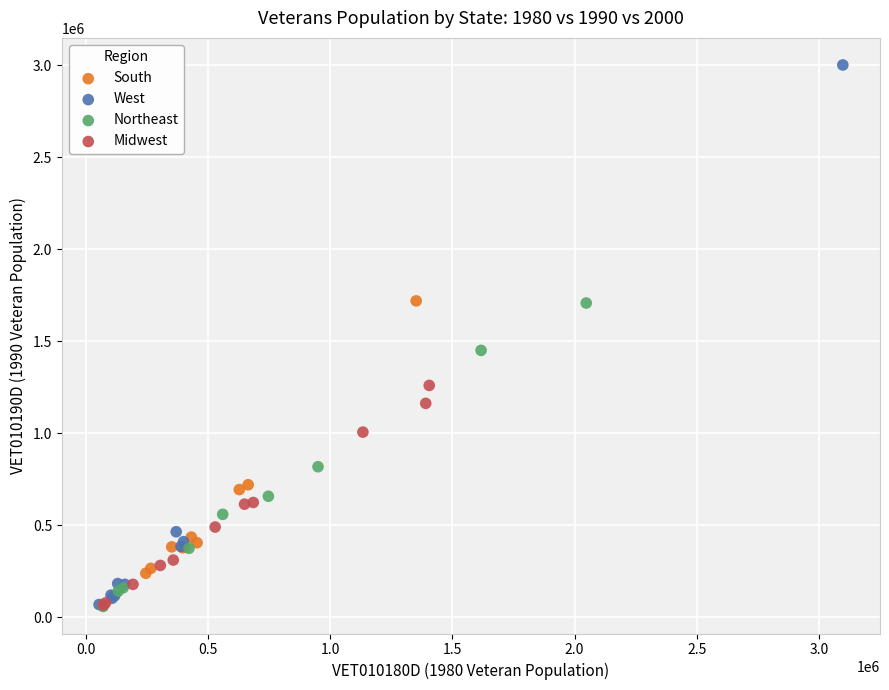

What are all the series names shown in the legend?

South, West, Northeast, Midwest